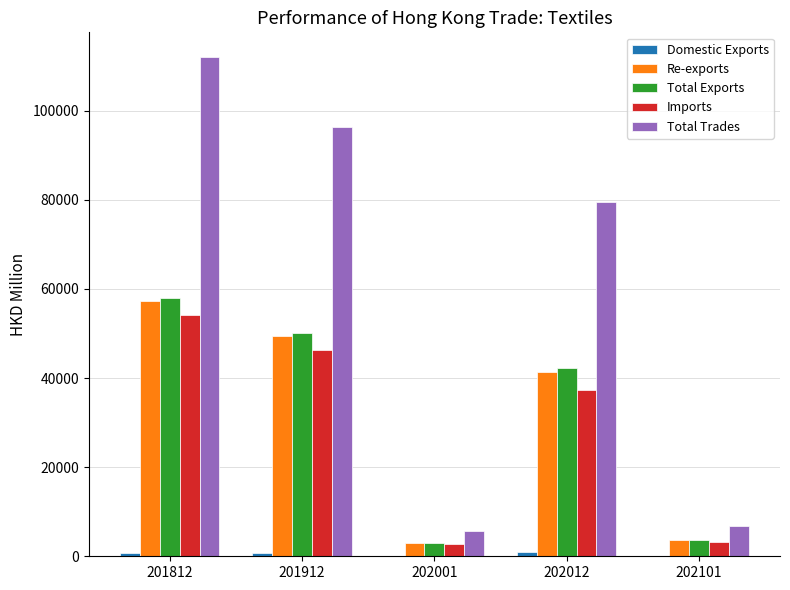

The Total Exports series shows 34189.5 at 201912. True or false?

False